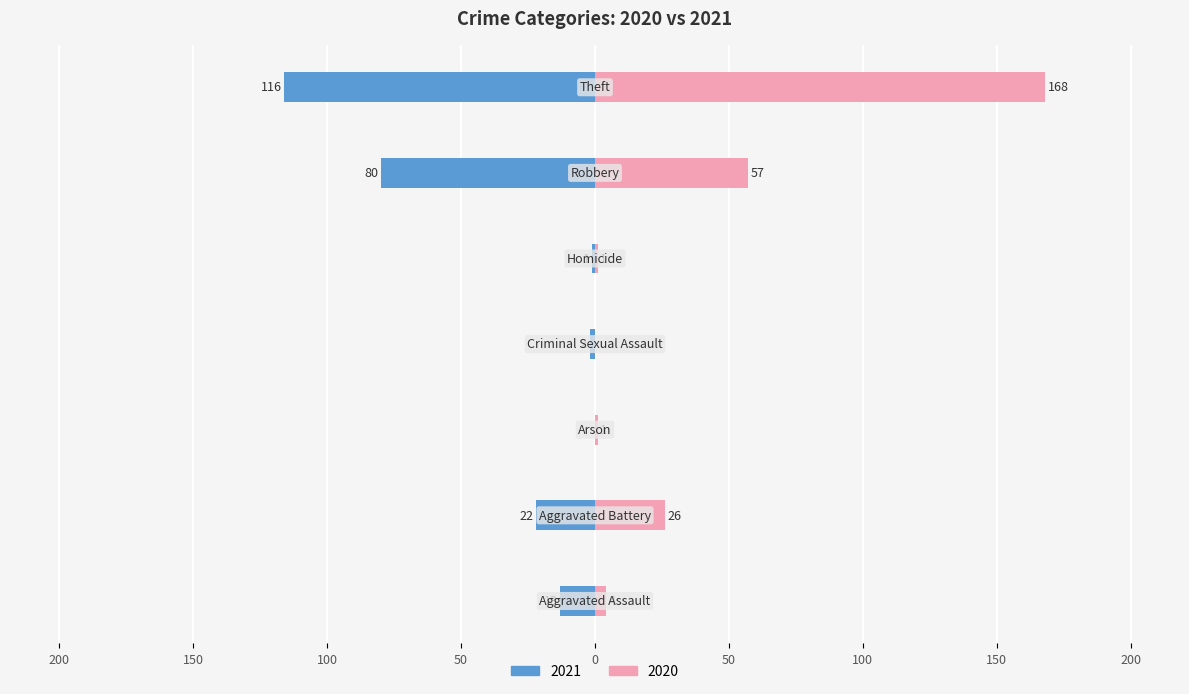

What is the average value of the 2021 series?

-33